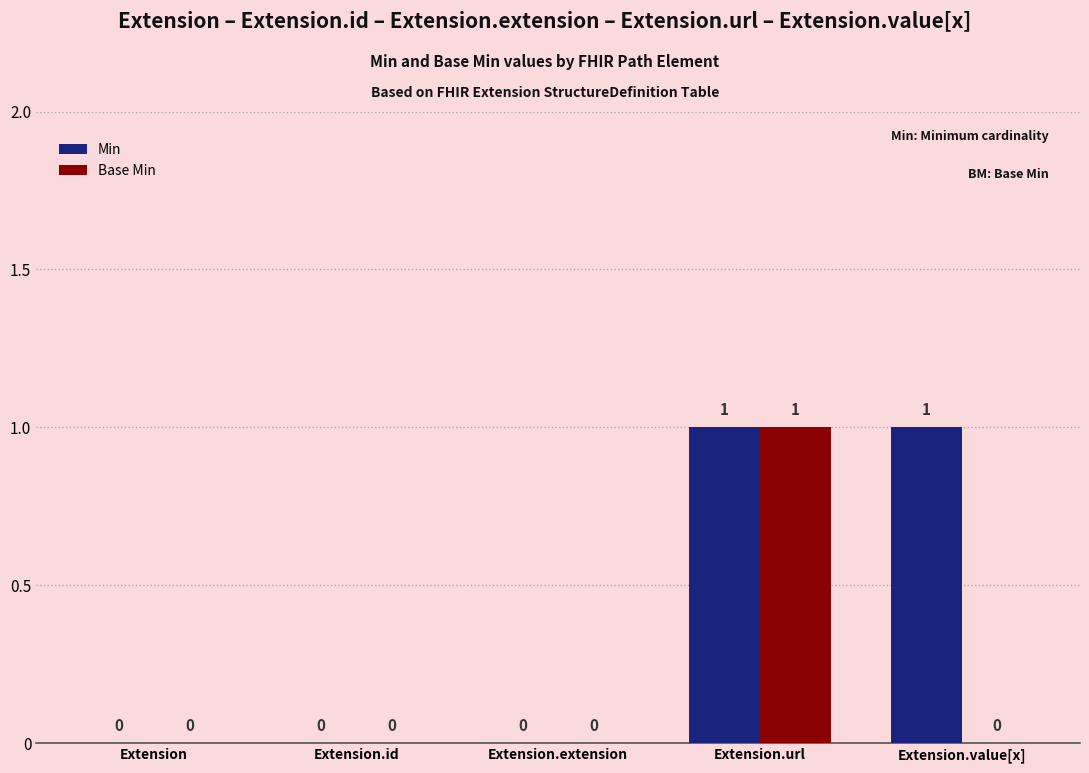

The Base Min series shows 0 at Extension.id. True or false?

True